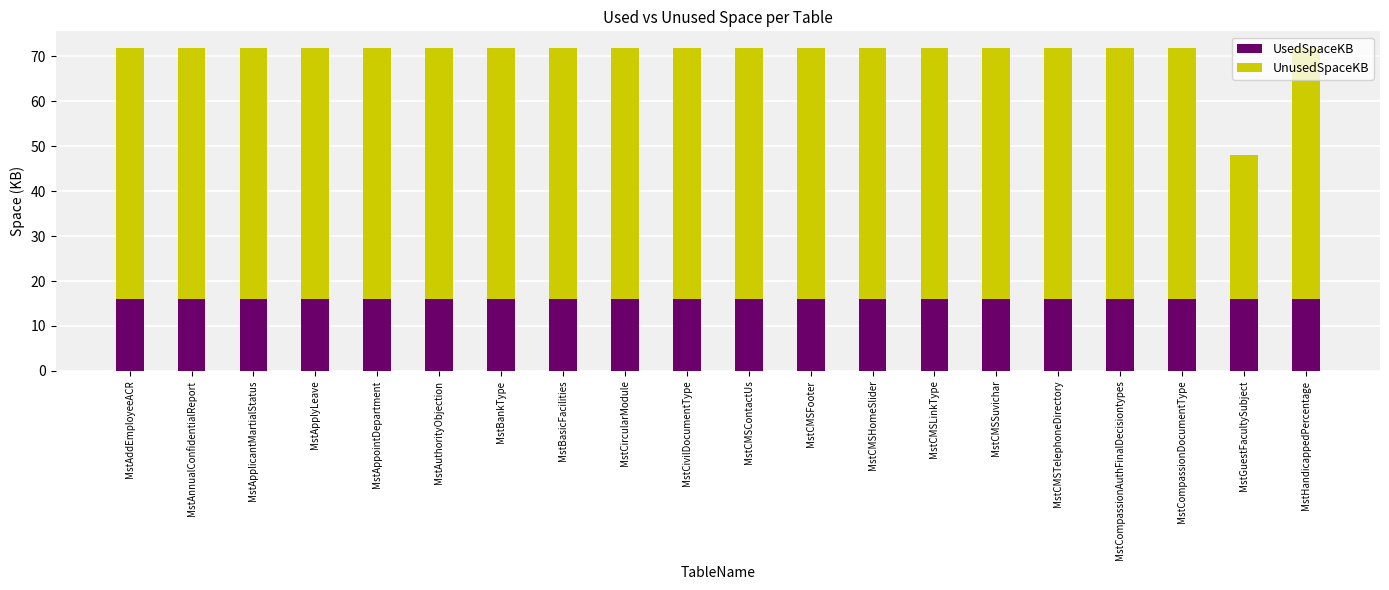

What is the sum of the UsedSpaceKB values at MstCMSLinkType and MstApplyLeave?

32